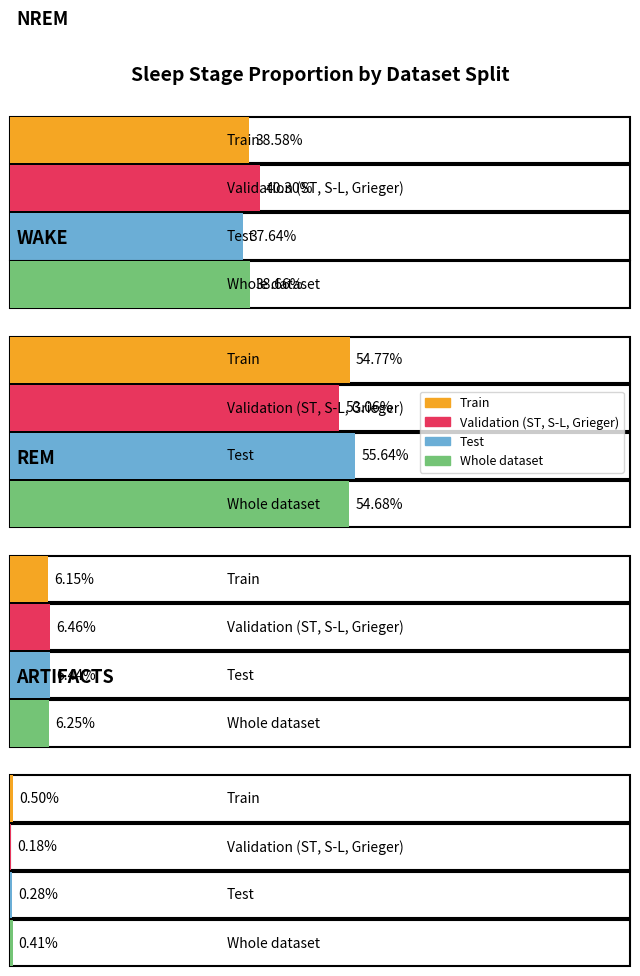

Which has a higher value, ARTIFACTS or NREM?

NREM